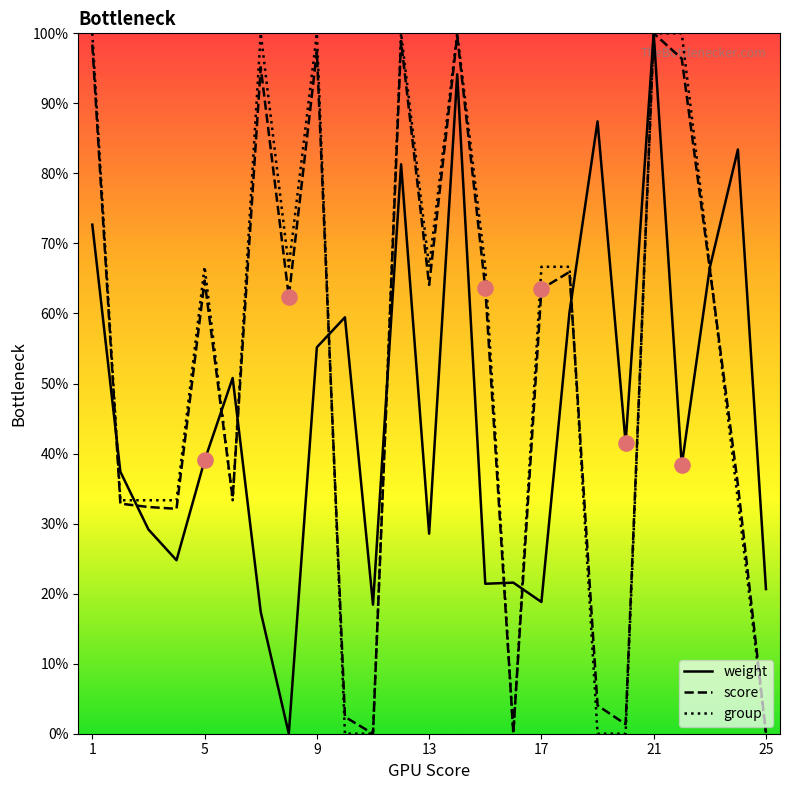

What is the maximum value for group?

100.0